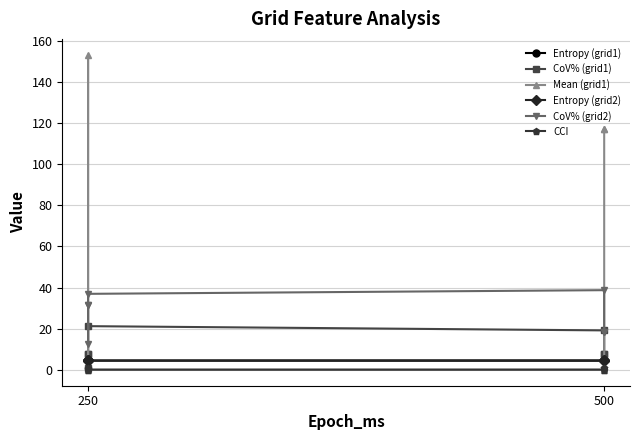

What is the lowest value of the Entropy (grid2) series?

4.5